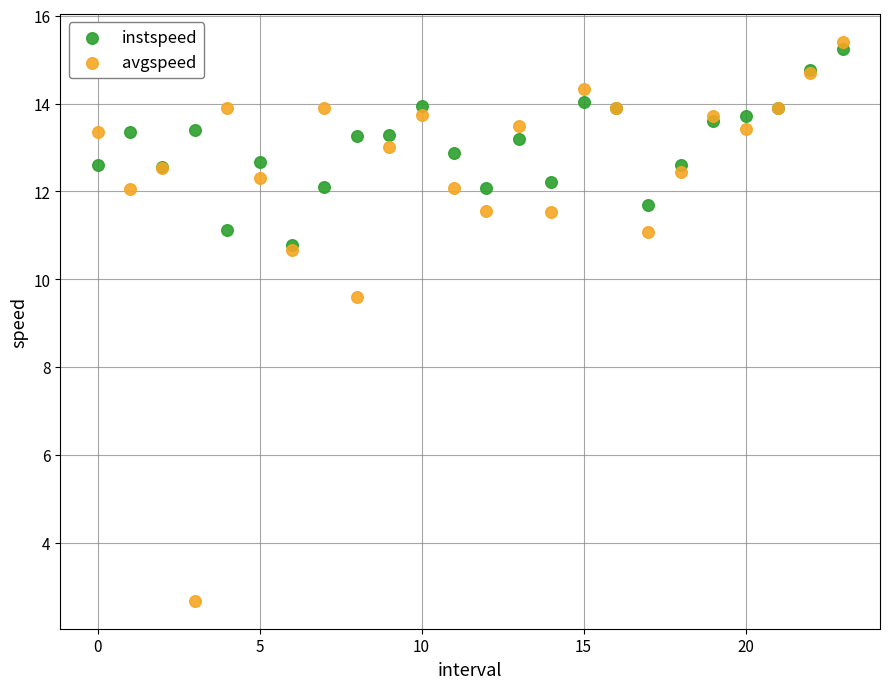

Which series has the largest Y range (max minus min)?

avgspeed